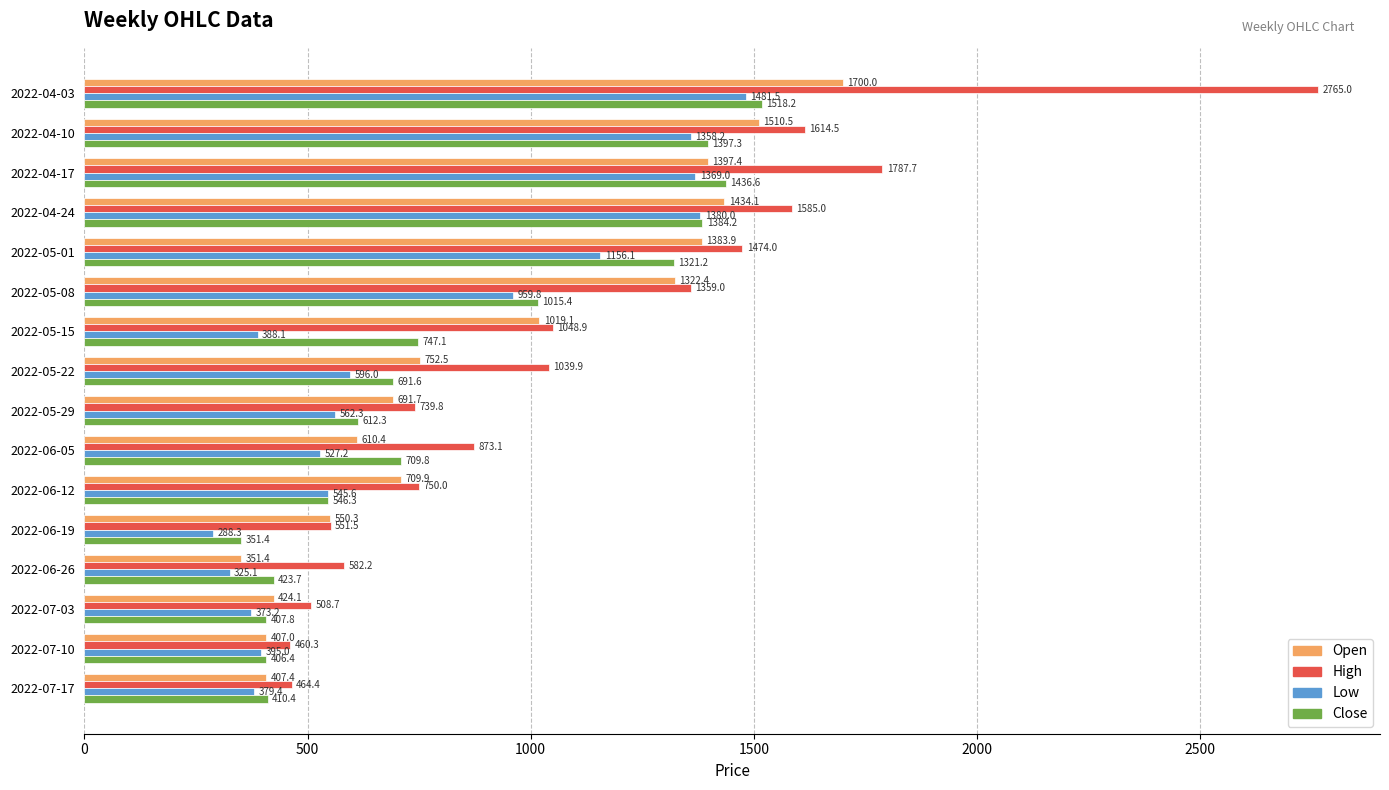

Is the value of Open at 2022-06-26 greater than the value of Low at 2022-05-08?

No